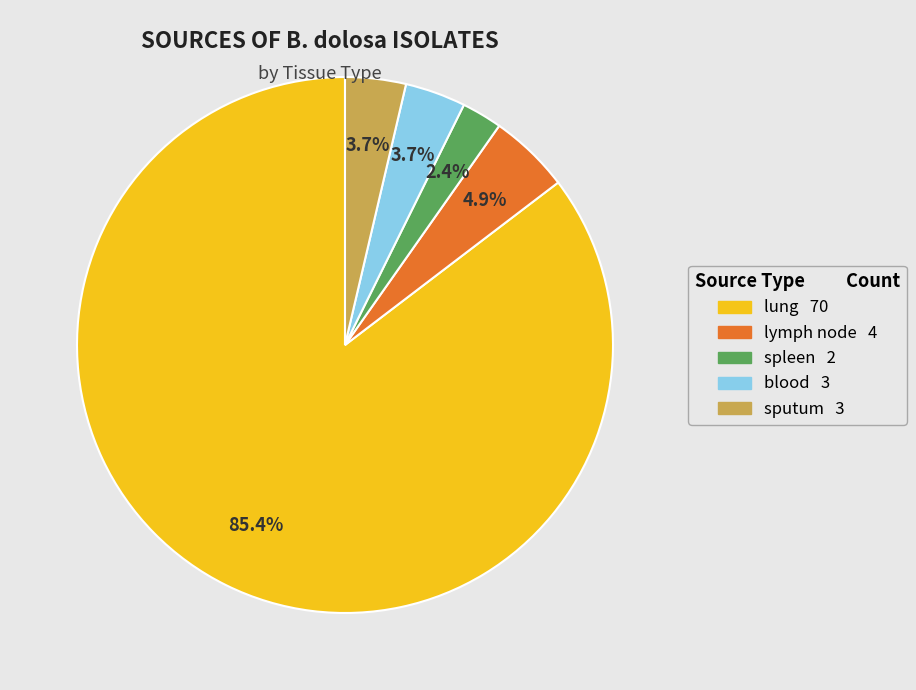

True or false: lung accounts for 93% of the total.

False